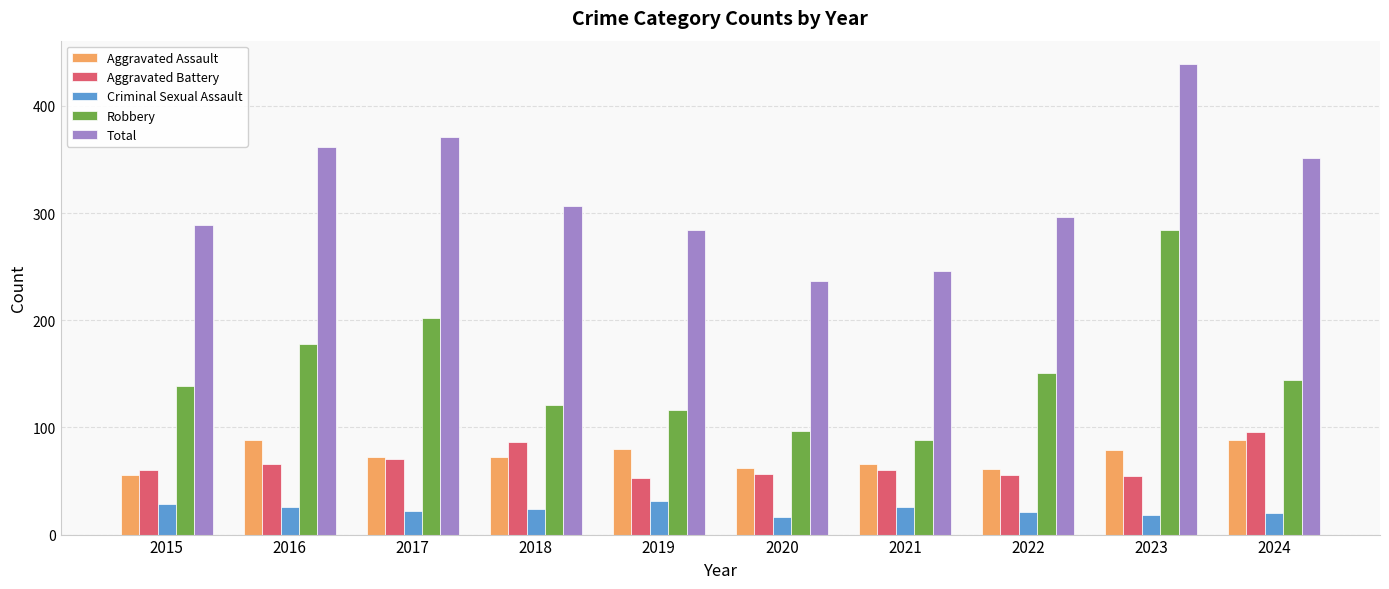

How many distinct data groups are displayed?

5